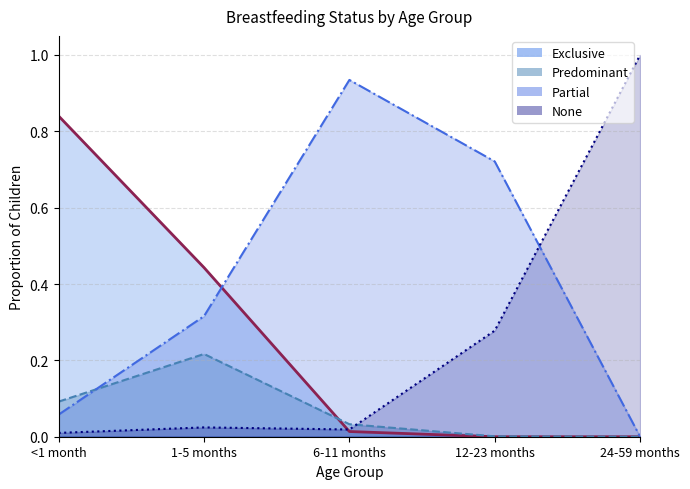

What is the difference between the maximum and minimum values in the Partial series?

0.9